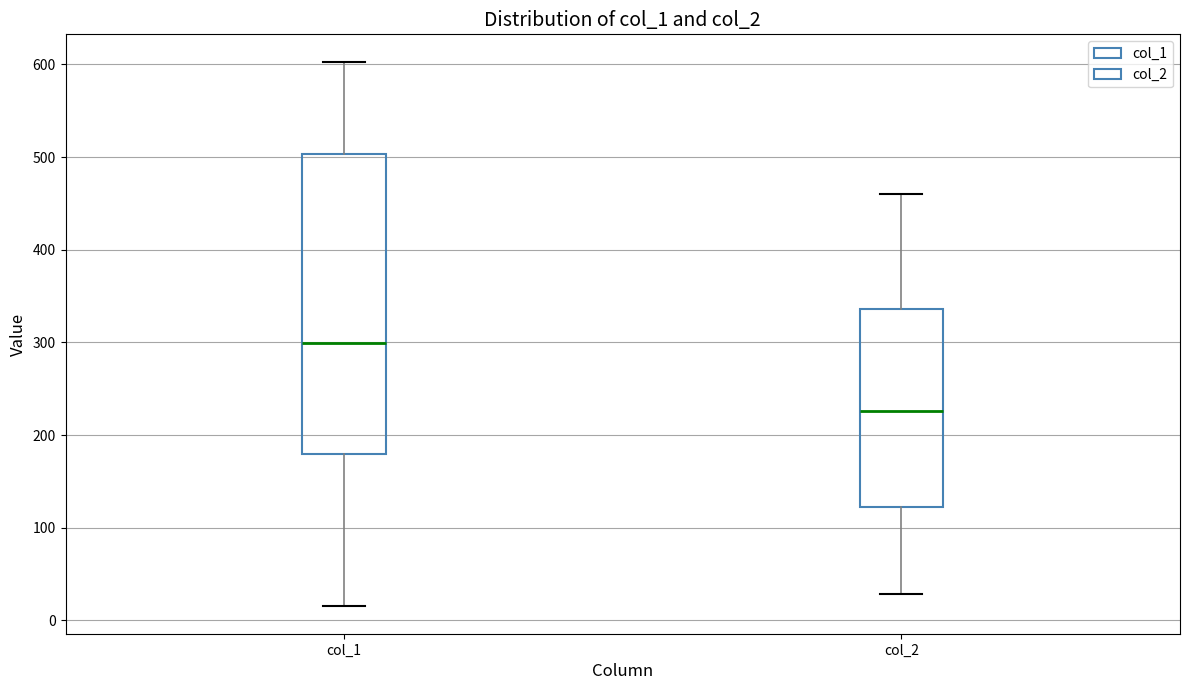

Reading left to right, transcribe this box plot: for each box, give where its median line is, the range the box spans, and where its two whiskers end, as read against the y-axis. The values are not printed on the chart, so give them approximately, as read against the axis.

col_1: median 300, box 180 to 500, whiskers 20 to 600
col_2: median 230, box 120 to 340, whiskers 30 to 460